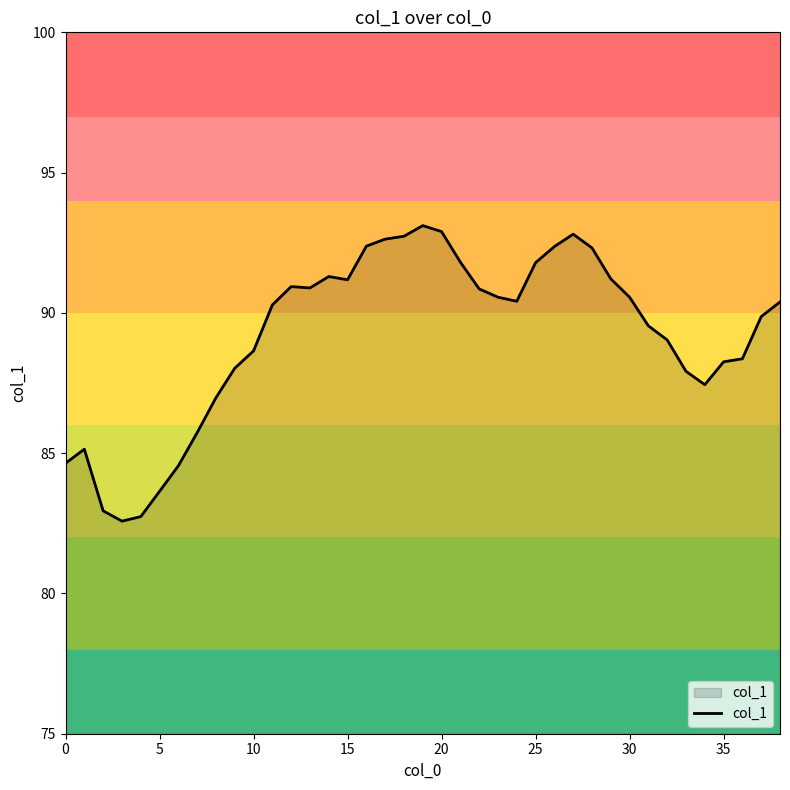

What is the minimum value shown in the chart?

82.6